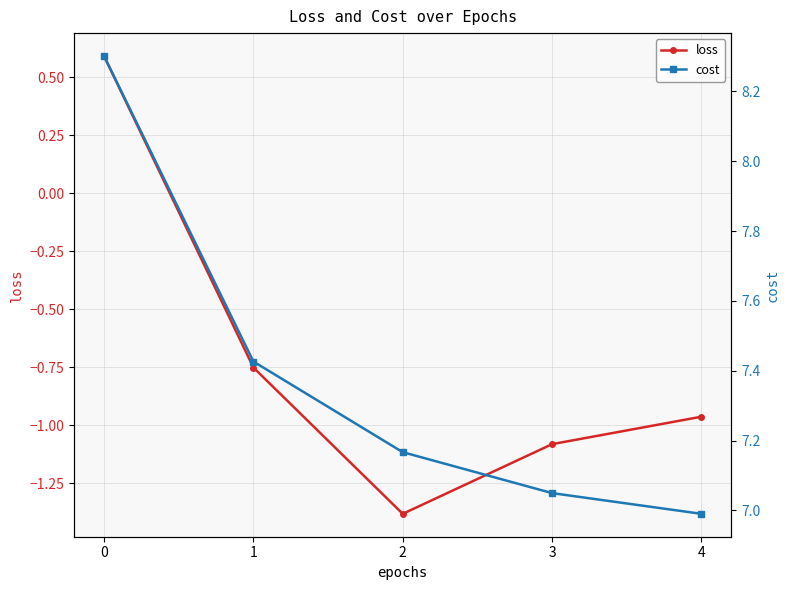

Is it true that loss equals -1.1 at 3?

True